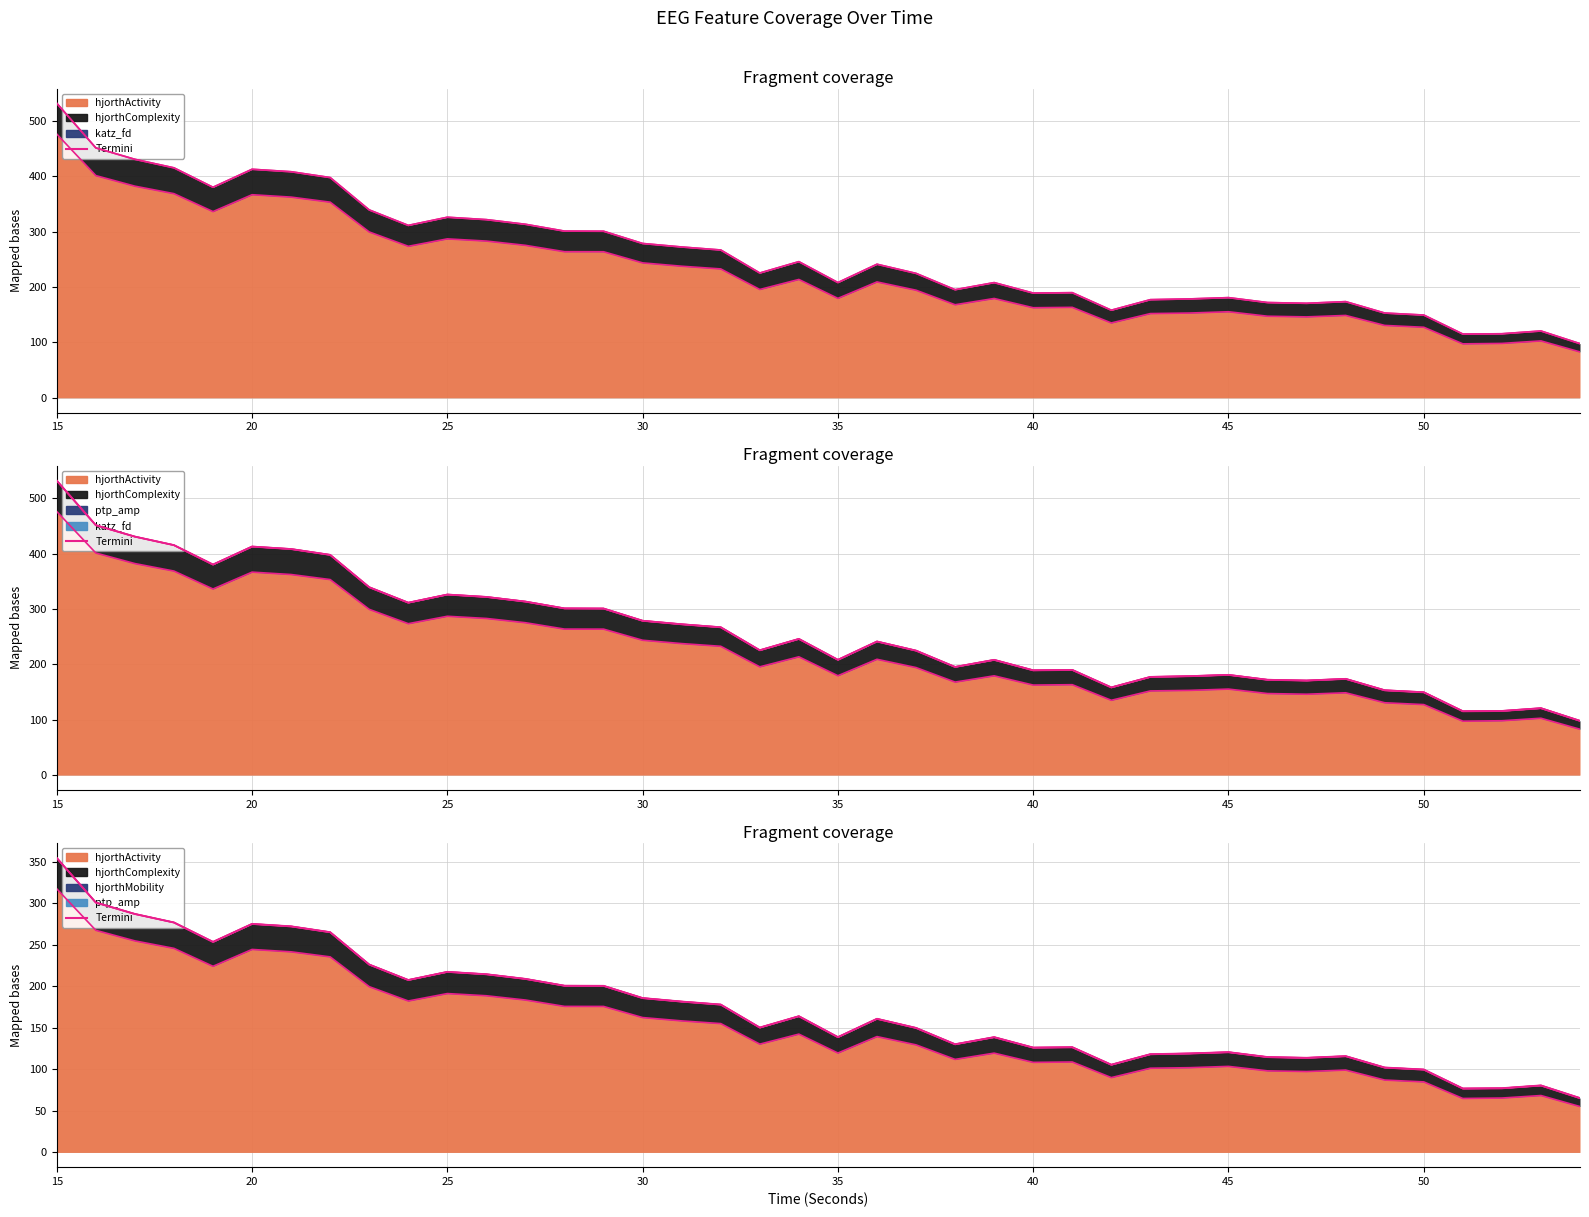

How many lines are shown in the chart?

3